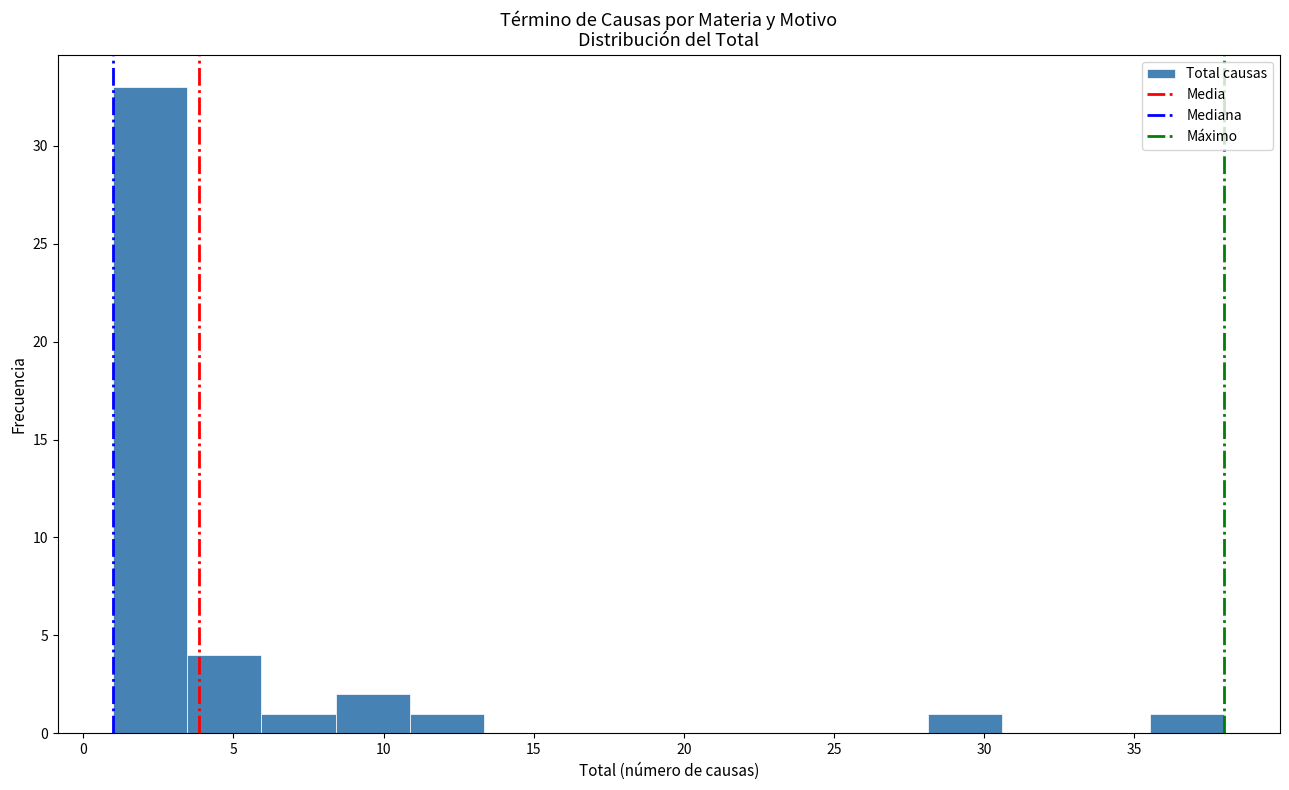

How tall is the bar that spans 8.5 to 11.0 on the x-axis? Neither the bar edges nor the heights are printed on the chart, so give them approximately, as read against the axes.

2